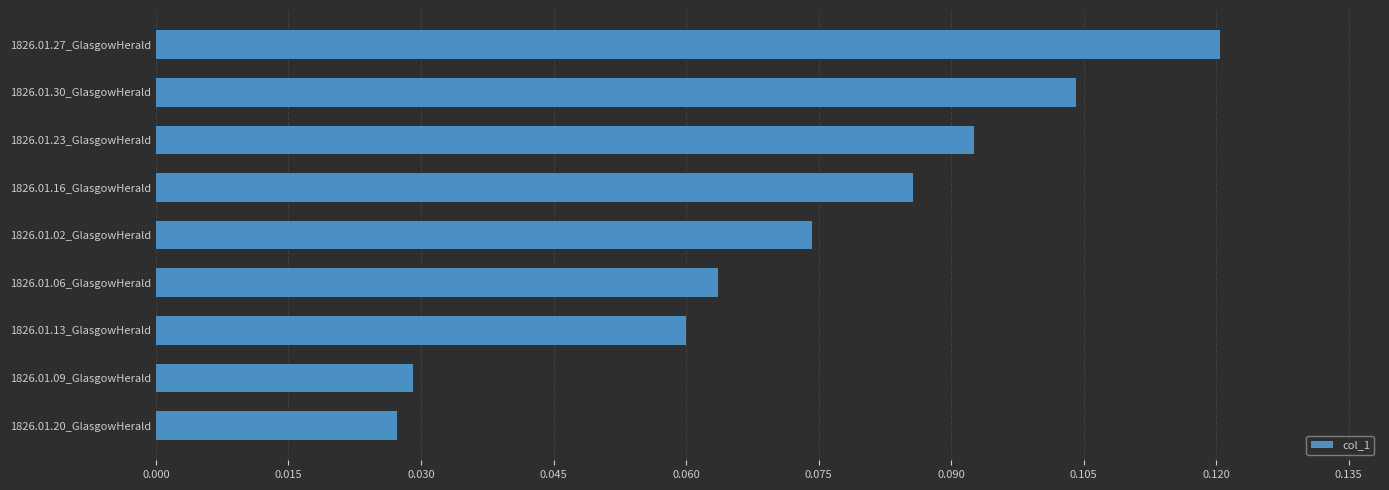

The value at 1826.01.27_GlasgowHerald is 0.0. True or false?

False